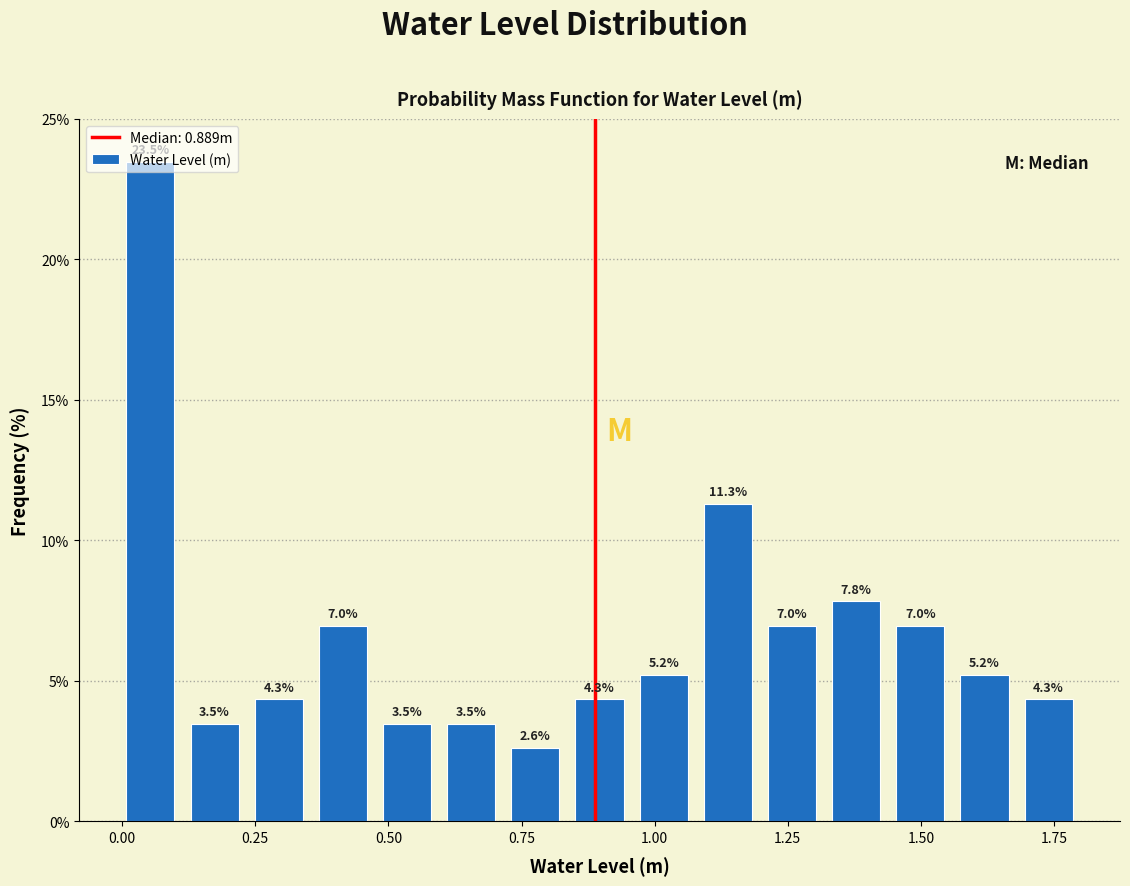

Read against the x-axis, roughly where is the centre of the tallest bar?

0.05